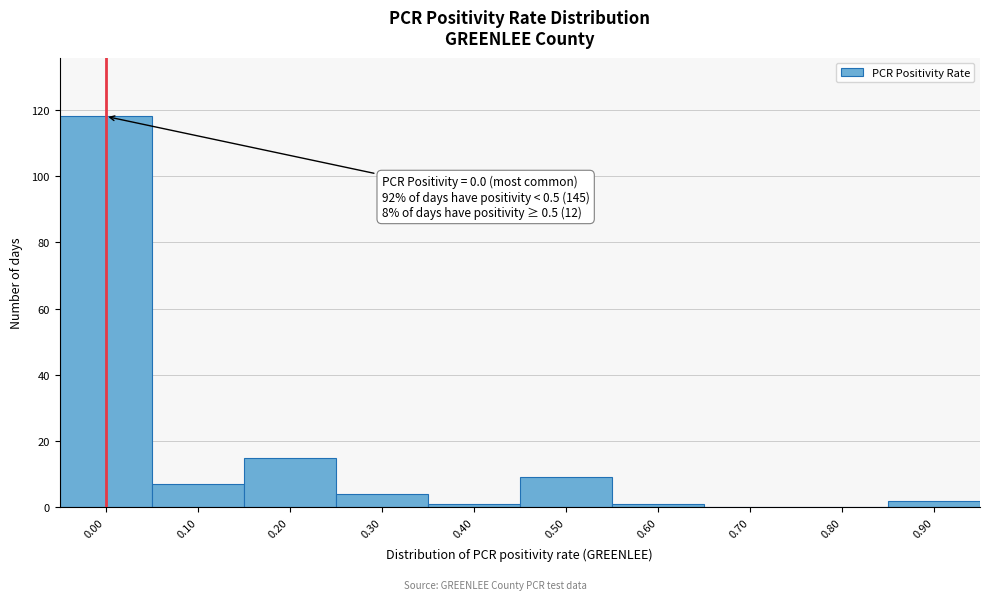

Reading left to right, extract all data points from this chart.

0.00=118	0.10=7	0.20=15	0.30=4	0.40=1	0.50=9	0.60=1	0.70=0	0.80=0	0.90=2